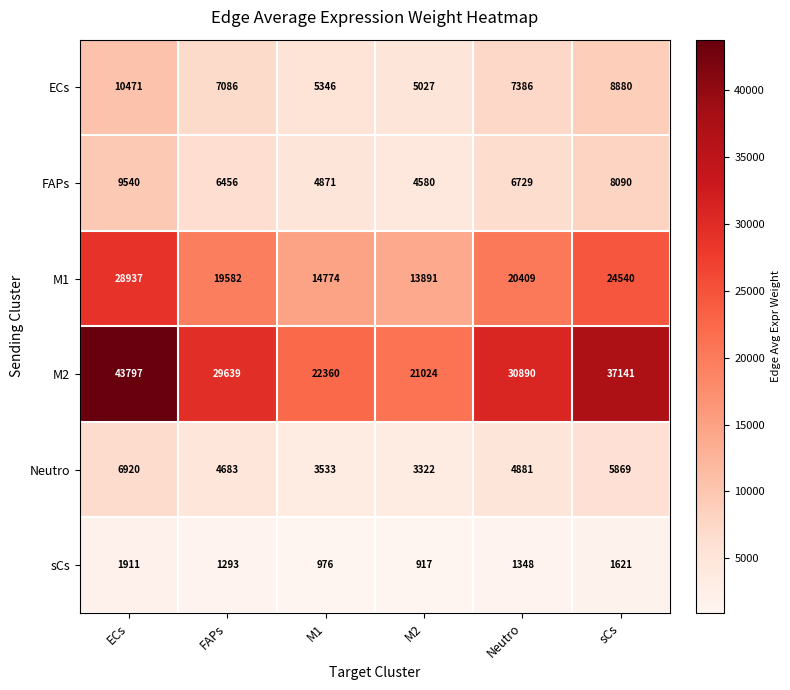

Where does the Neutro series first go above 4881?

ECs